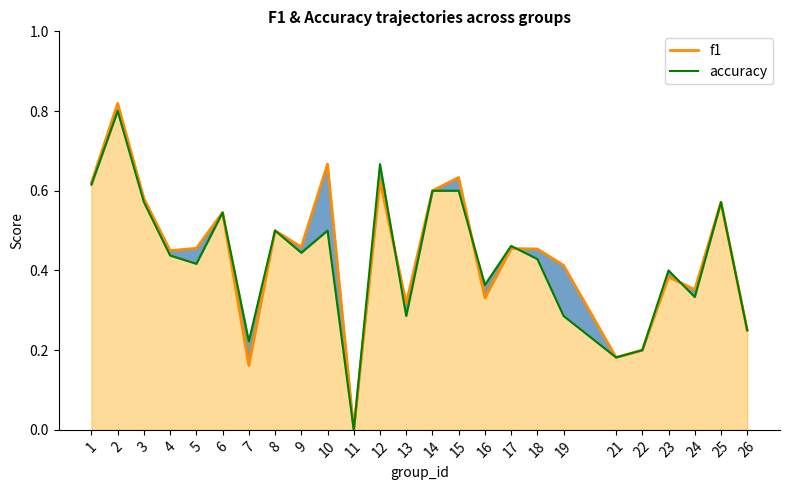

How many intersections are there between accuracy line and f1 line?

4